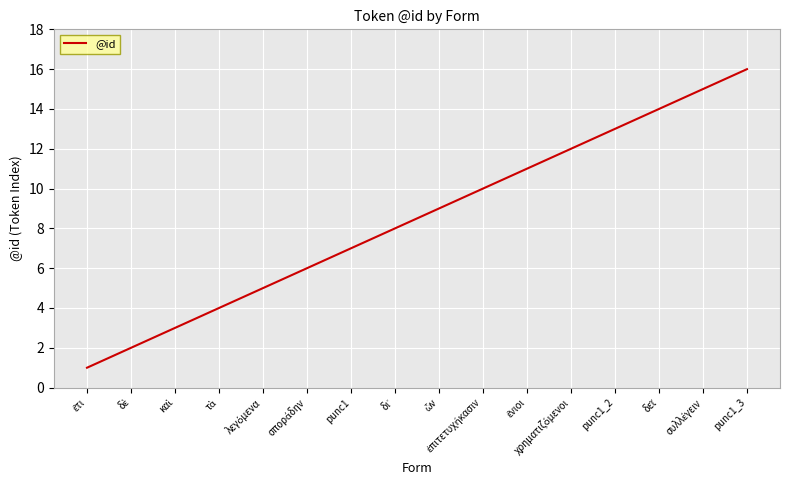

Is this an area chart (filled region under the line)?

No